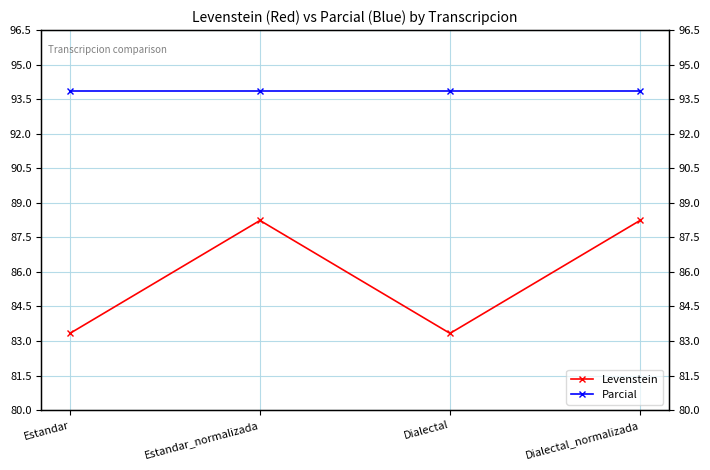

At how many categories does at least one series exceed 92?

4